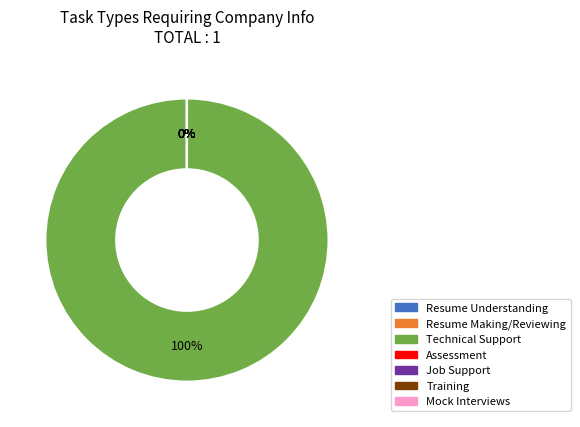

To the nearest percent, what is the average slice percentage?

14%